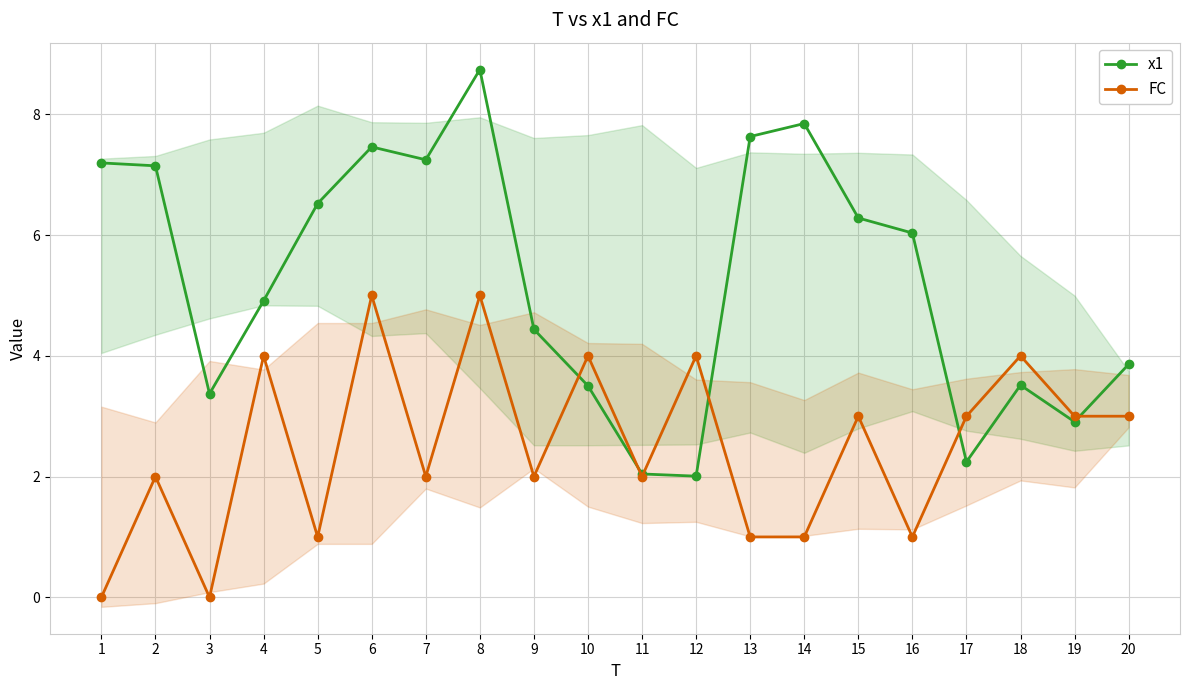

How many interior local valleys does the x1 series have?

5